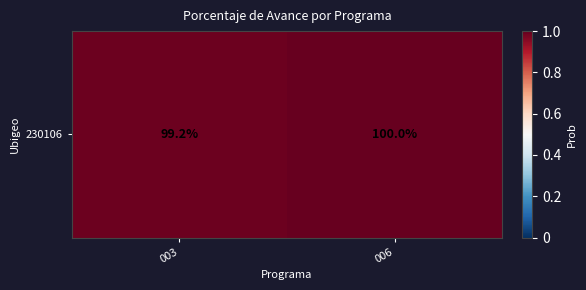

Reading left to right, transcribe all the data shown in this chart.

99.2	100.0